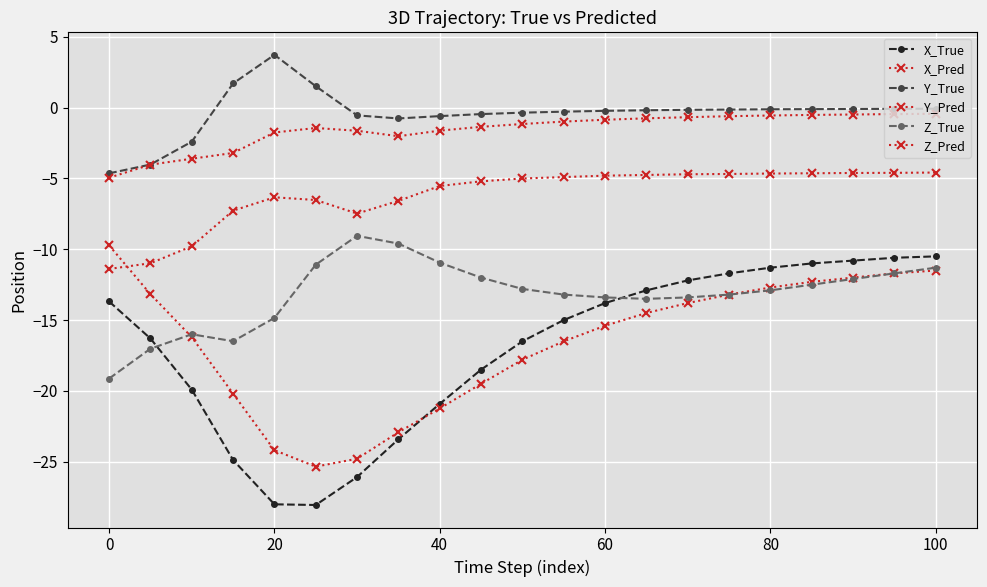

True or false: Z_True and Z_Pred cross at least once.

False